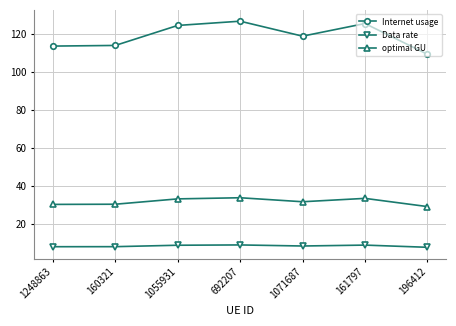

True or false: Internet usage has a value of 113.8 at 160321.

True